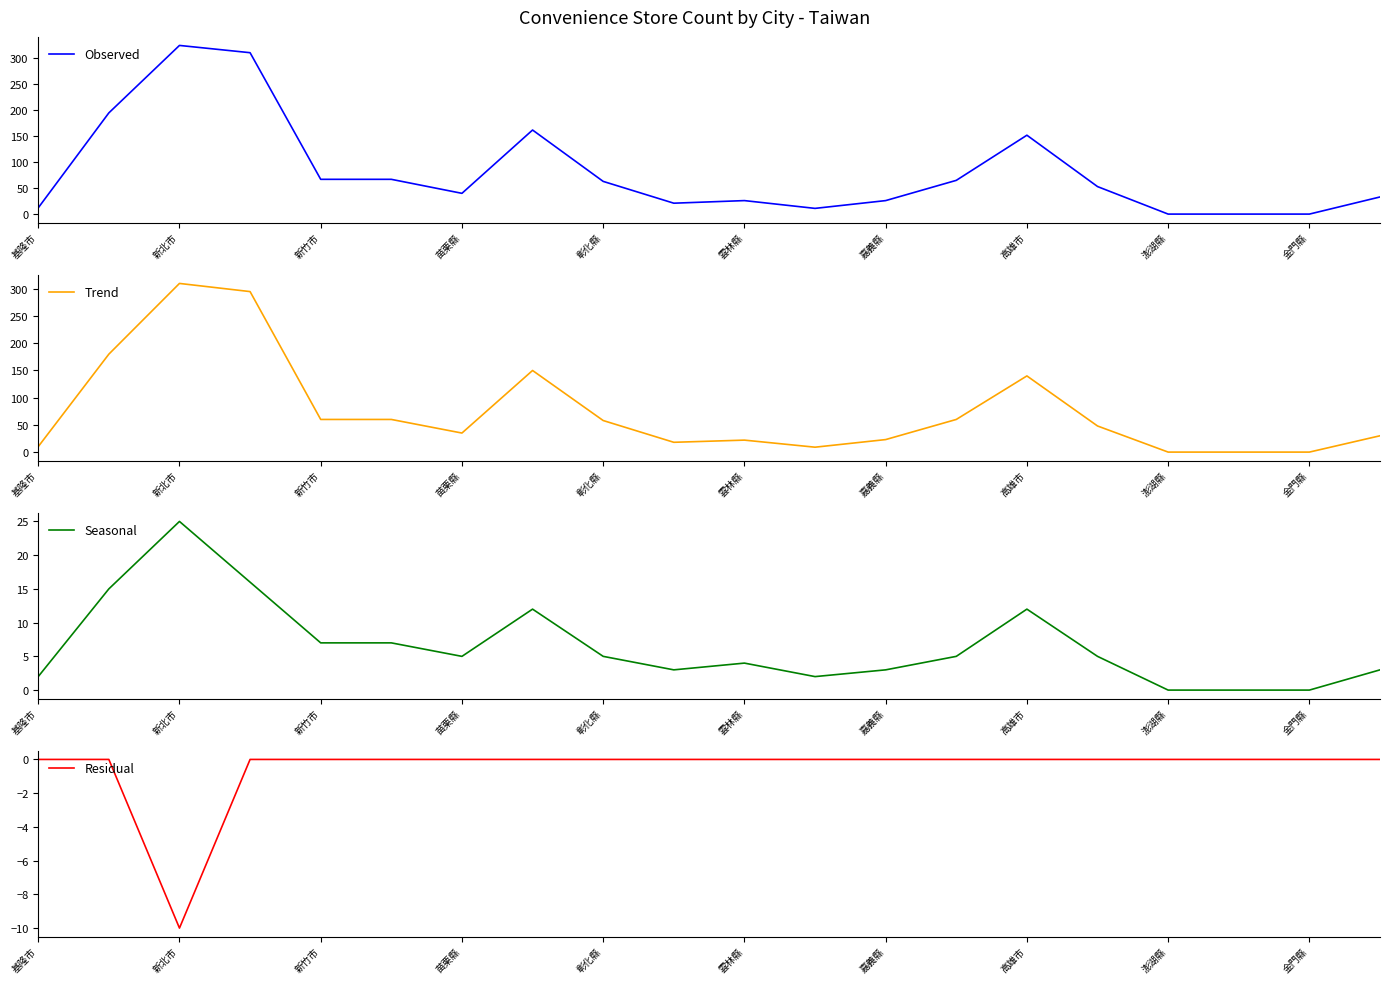

True or false: Trend has a value of 23 at 13.

False